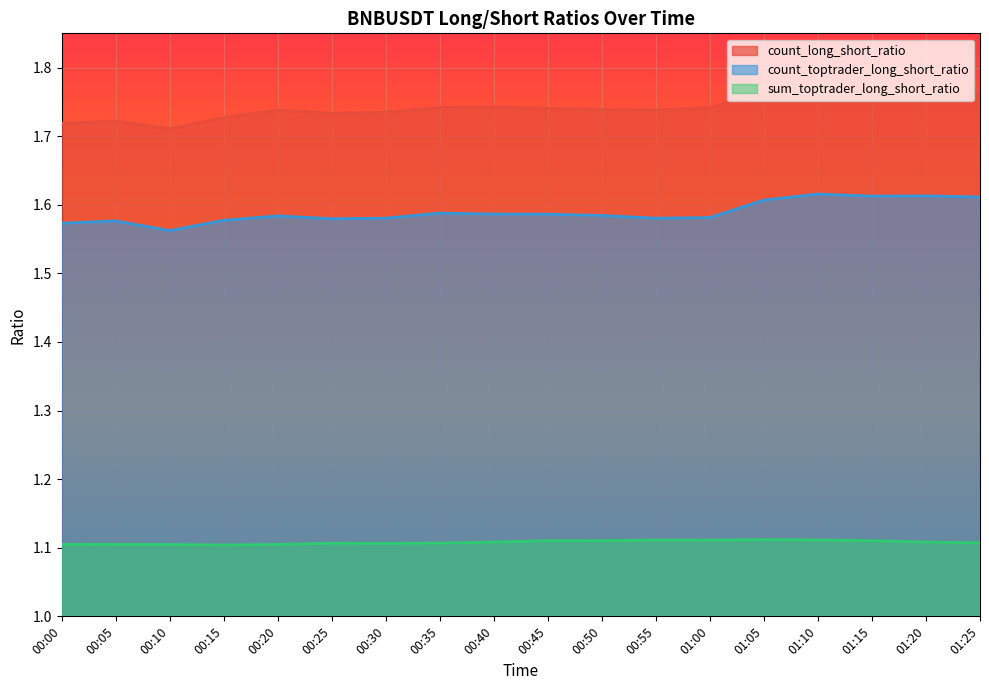

True or false: sum_toptrader_long_short_ratio has a value of 1.1 at 00:55.

True